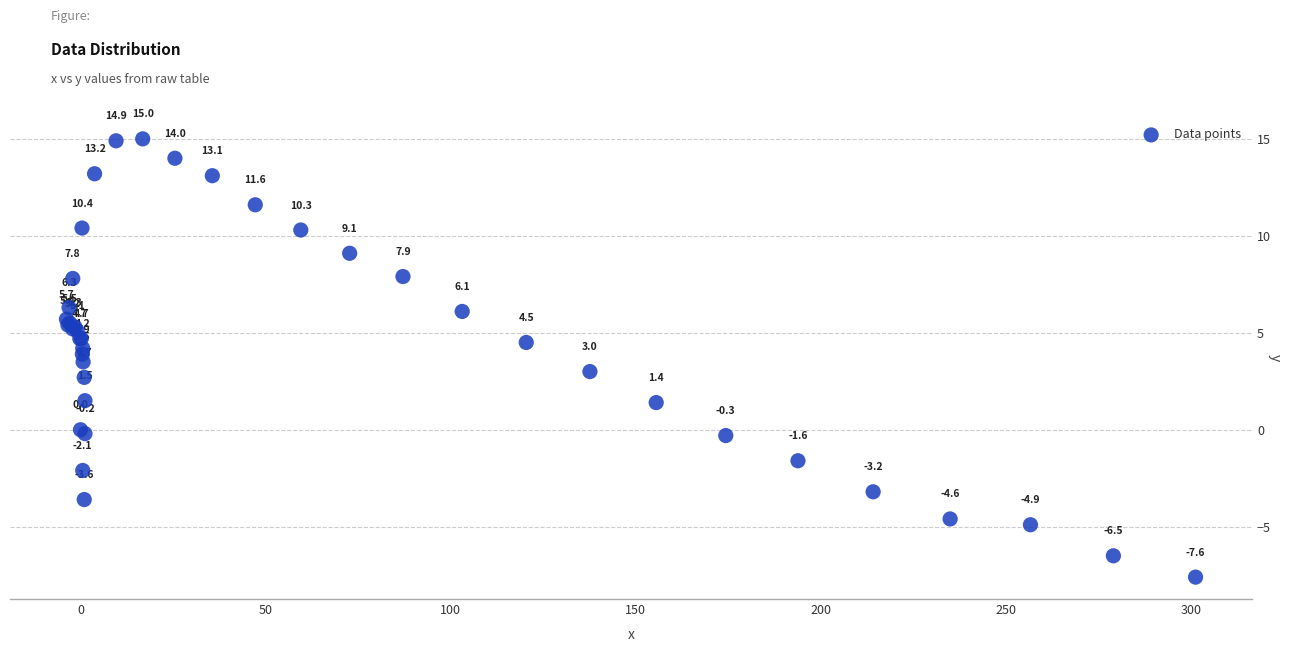

What Y value in the scatter plot is closest to 3?

3.0